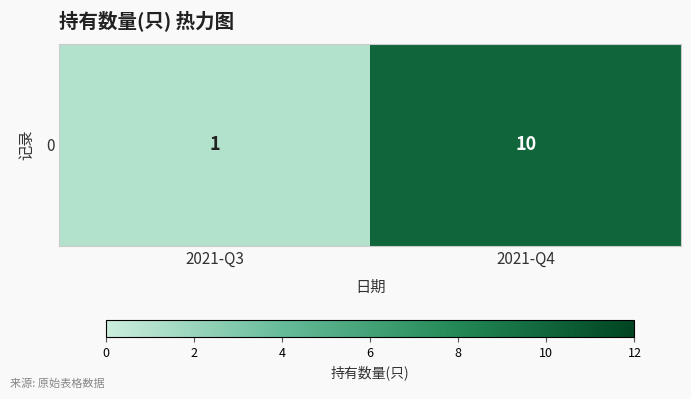

Approximately how many times larger is the value at 2021-Q4 compared to 2021-Q3?

10.0